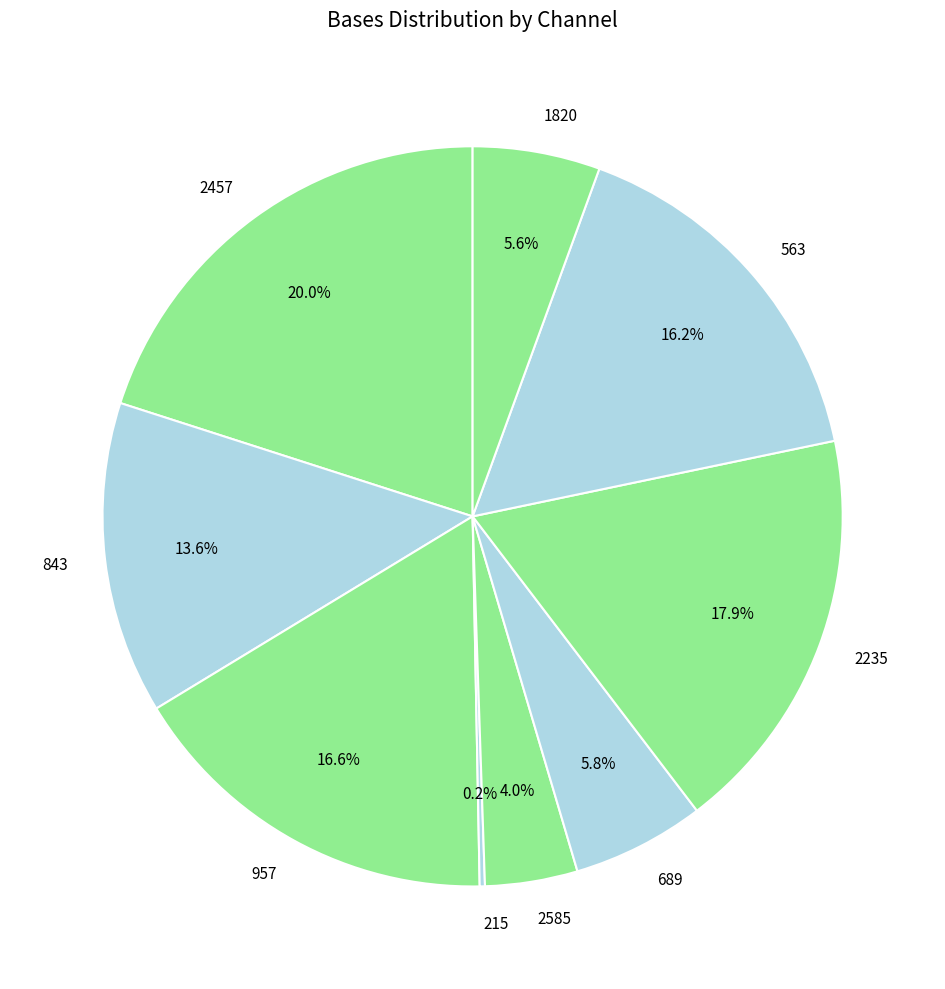

Which slice is the largest?

2457